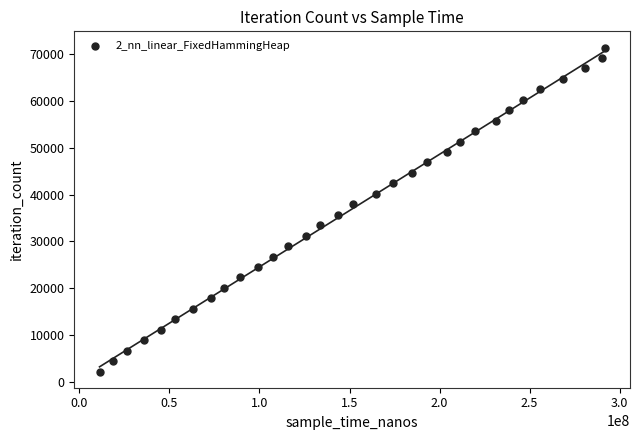

What is the range of Y values (max minus min)?

69192